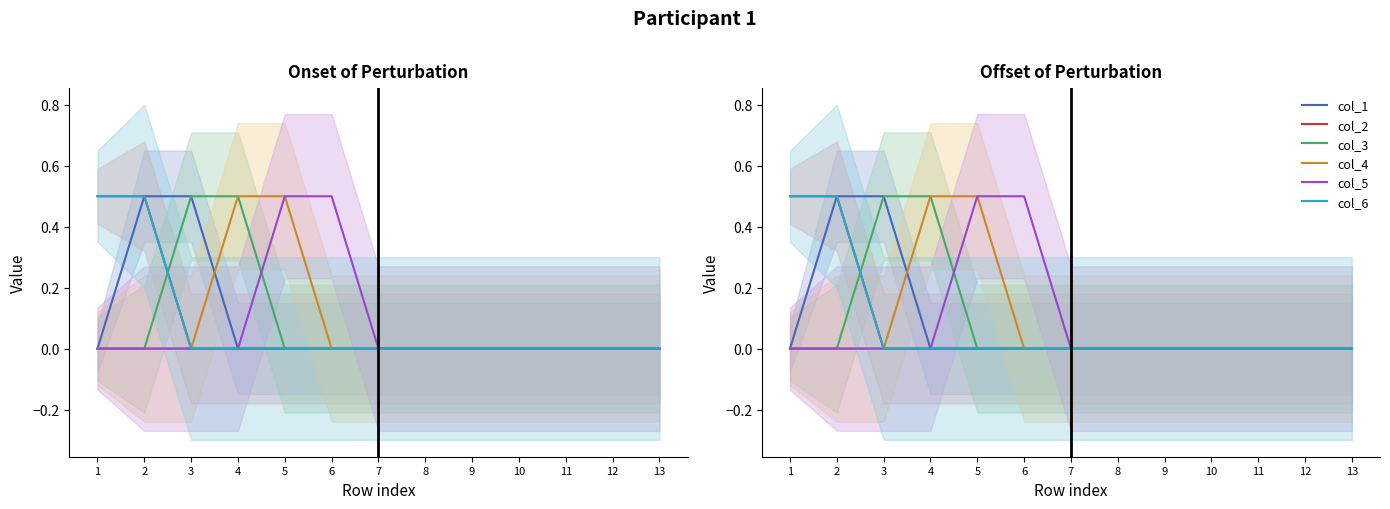

What is the value of the col_6 point at the 2nd from the left?

0.5